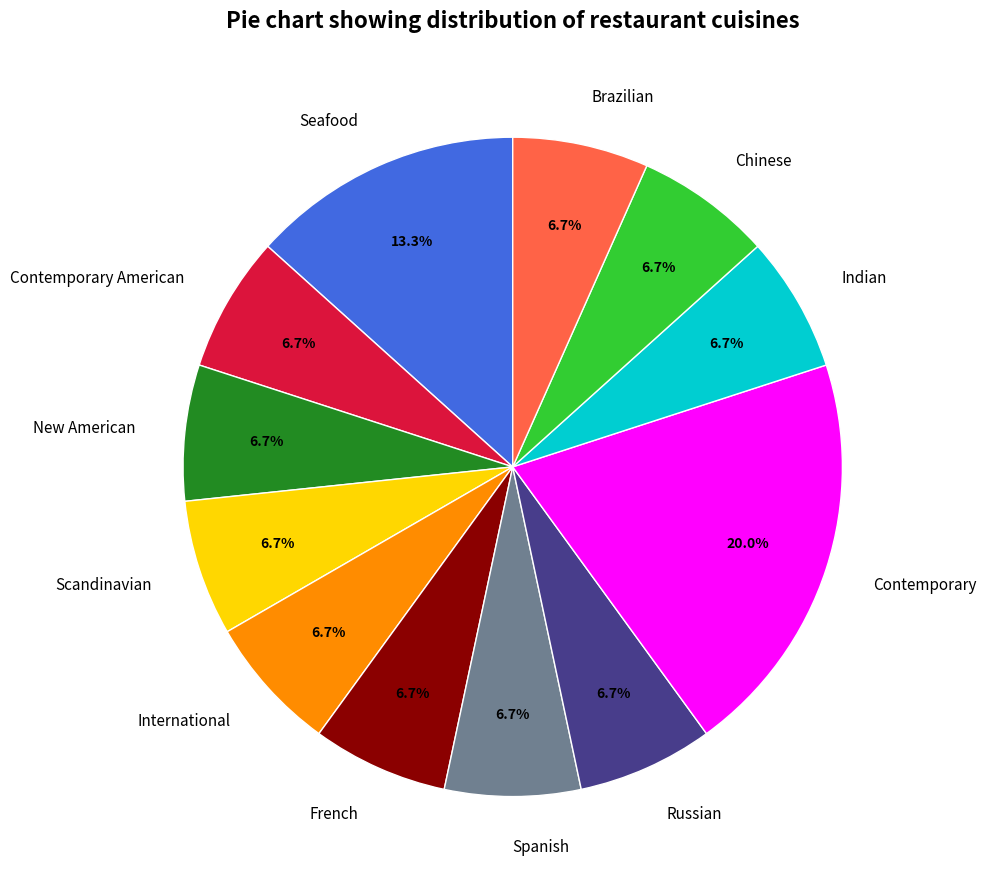

Approximately how many times larger is the value at Contemporary compared to Indian?

3.0